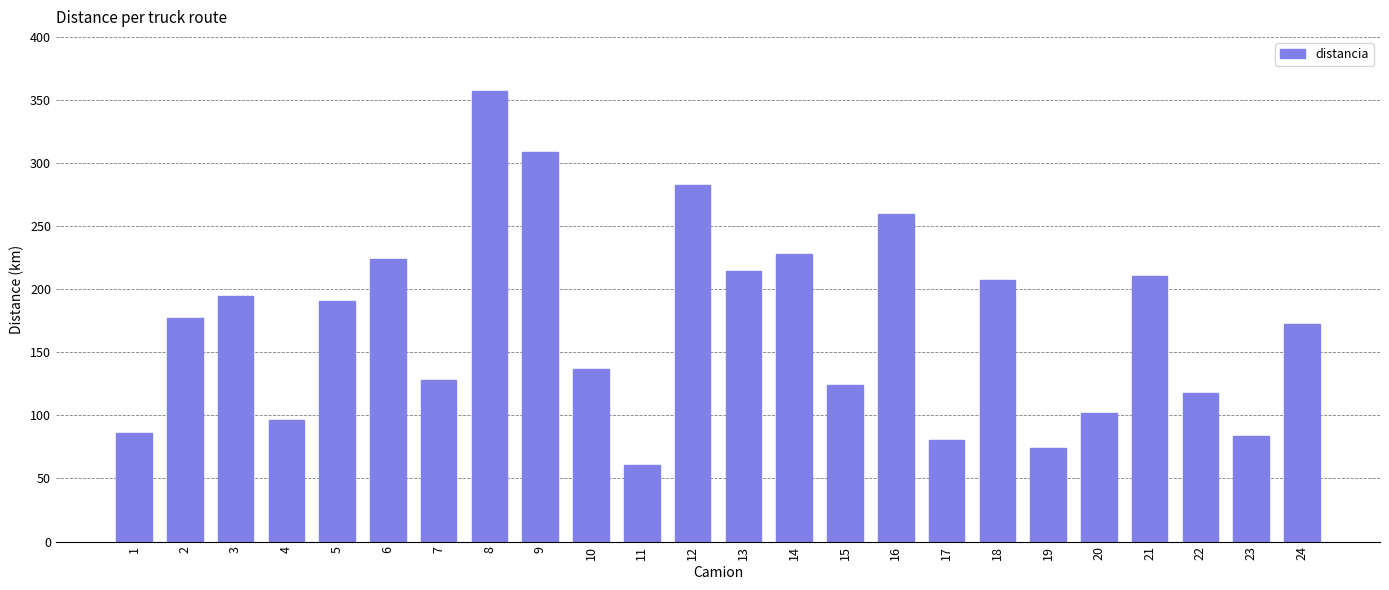

How many bars are there in total?

24